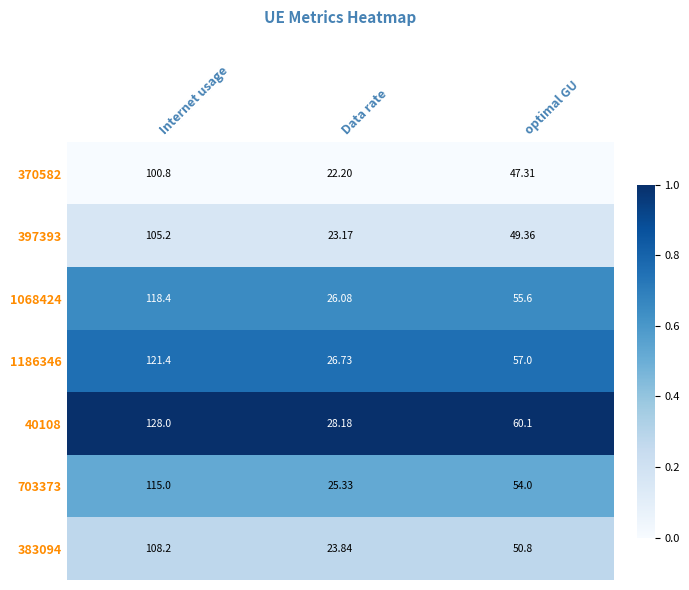

At which label is 397393 closest to 64?

optimal GU